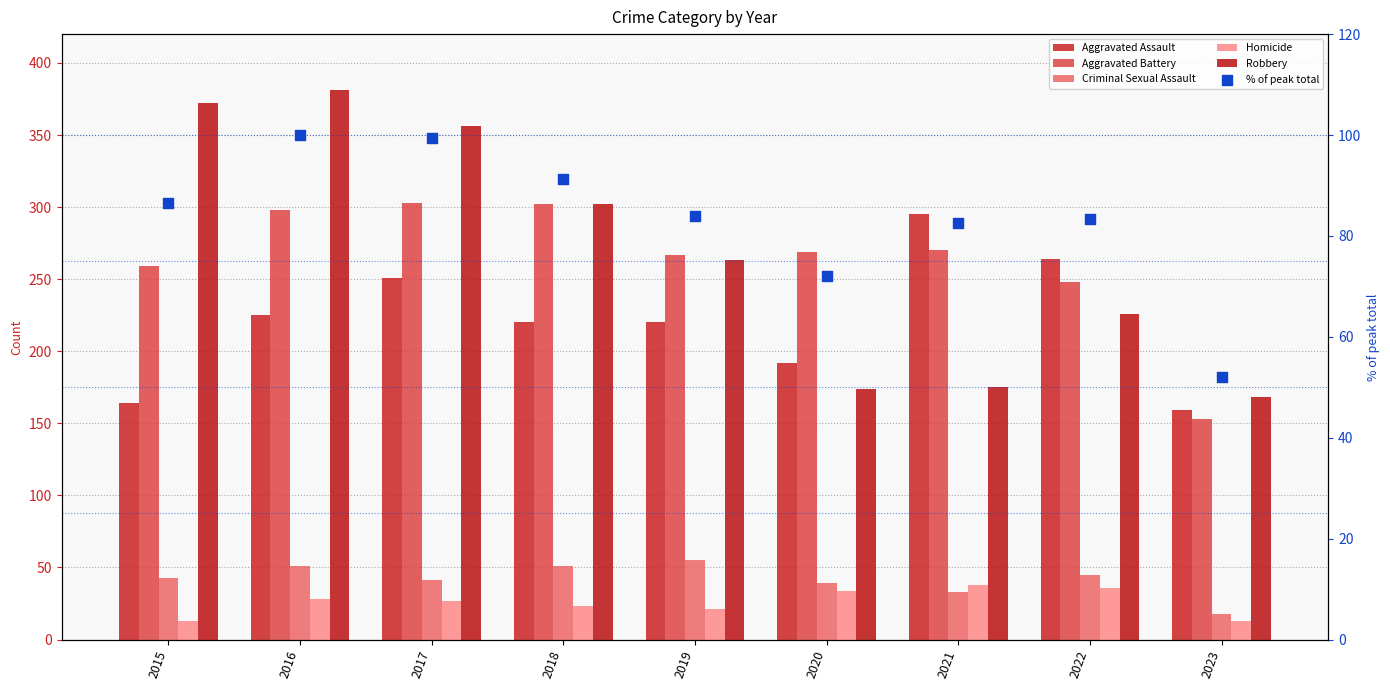

Which series has the widest spread of Y values?

Robbery